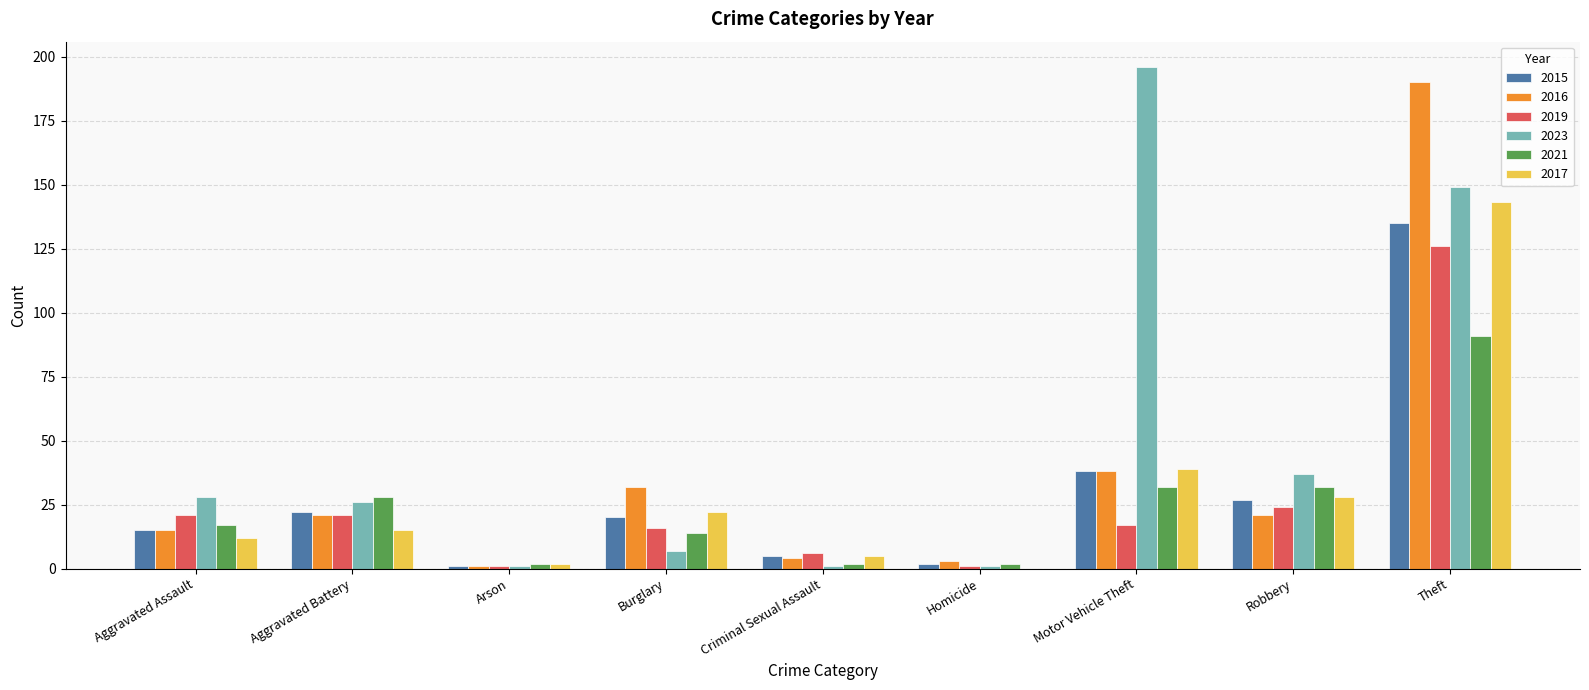

What are all the series names shown in the legend?

2015, 2016, 2019, 2023, 2021, 2017